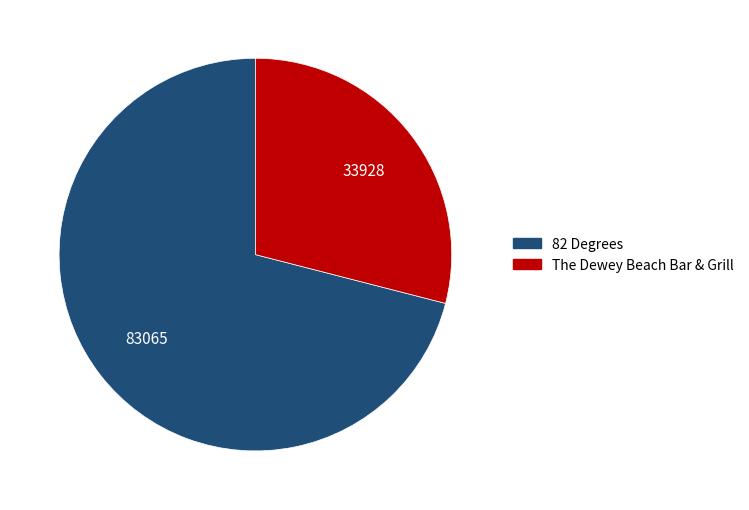

Is there any slice that represents more than half of the pie?

Yes